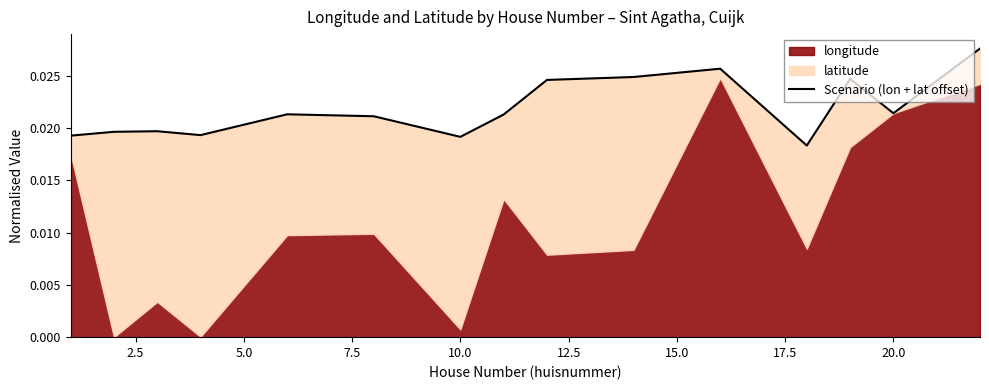

How many values are between 0 and 1?

15